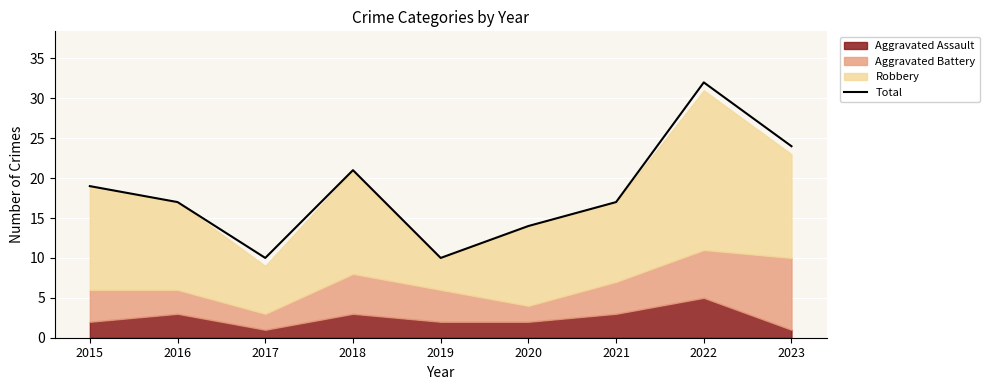

What is the change in value from 2021 to 2023?

+7